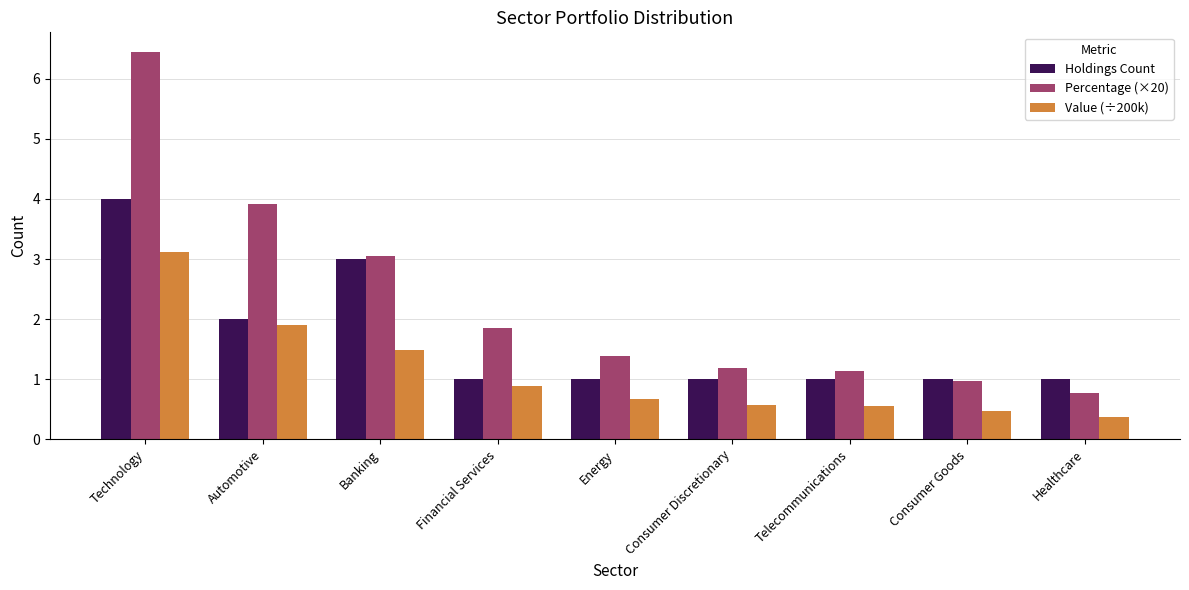

What is the minimum value shown in the chart?

0.4